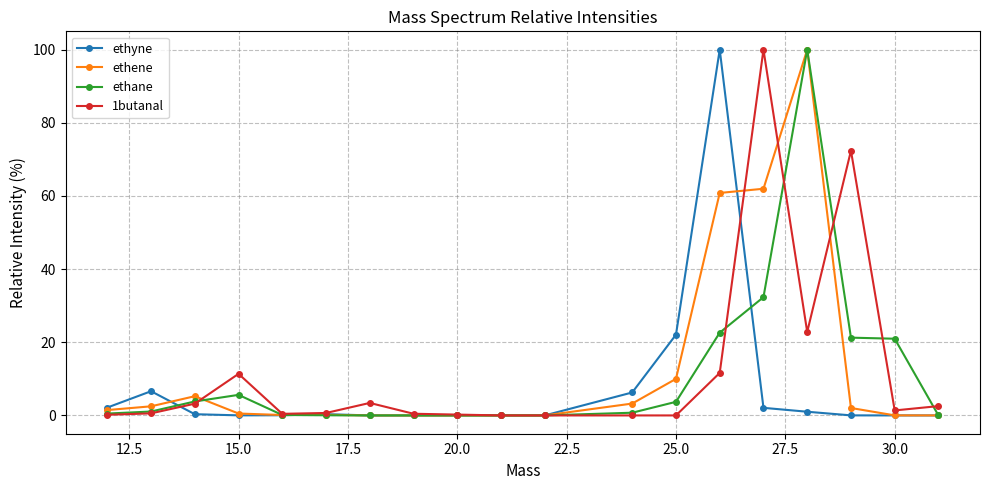

What is the highest value of the ethane series?

100.0